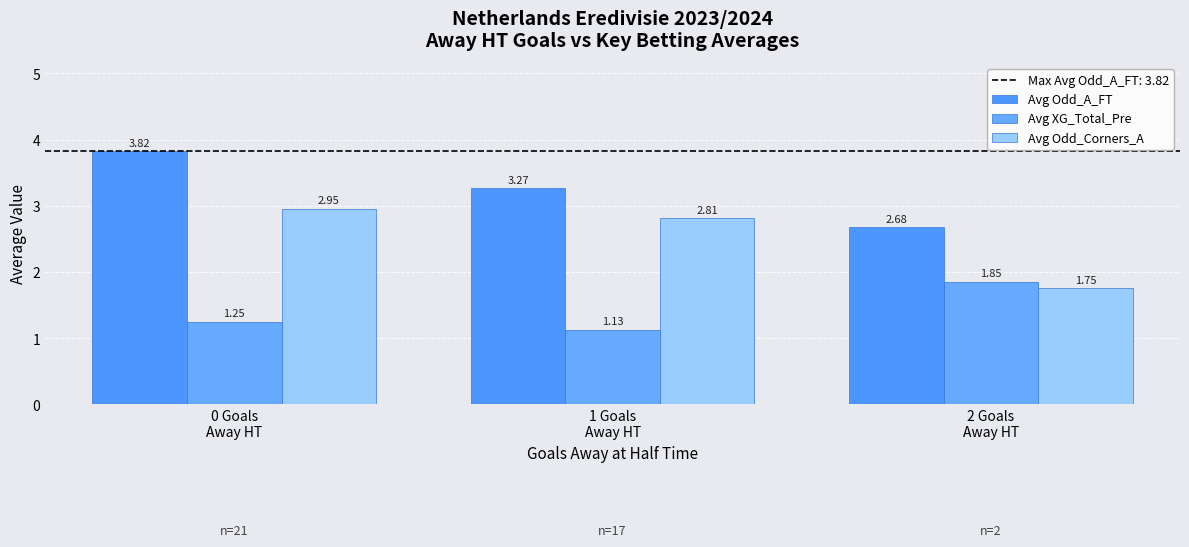

Reading left to right, what are all the values shown in this chart?

Avg Odd_A_FT: 3.8	3.3	2.7
Avg XG_Total_Pre: 1.3	1.1	1.9
Avg Odd_Corners_A: 3.0	2.8	1.8